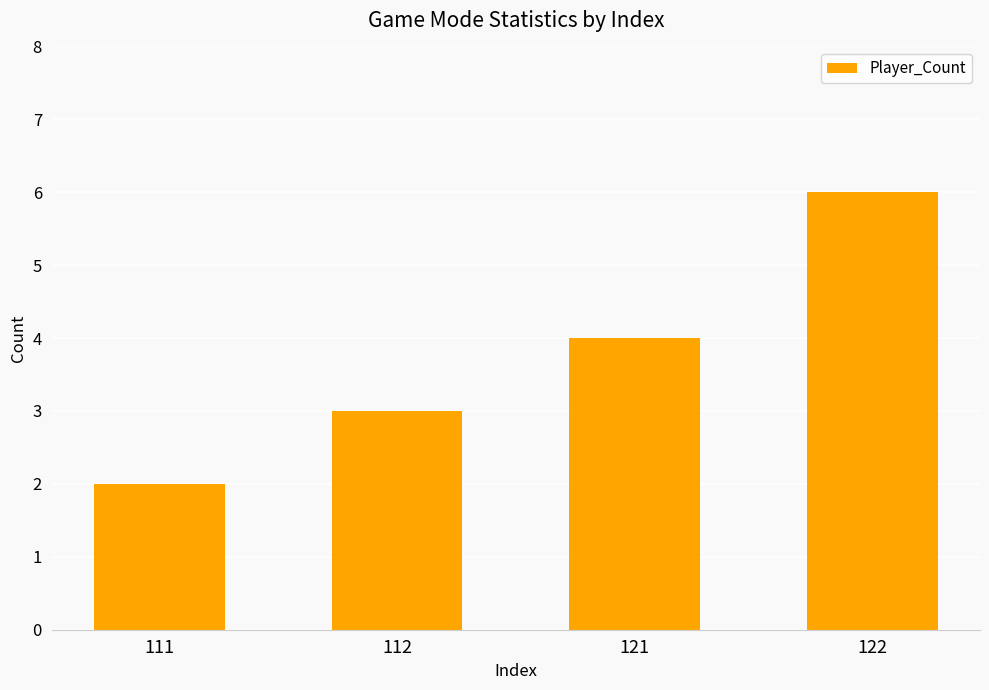

Rank the categories by value from highest to lowest.

122, 121, 112, 111